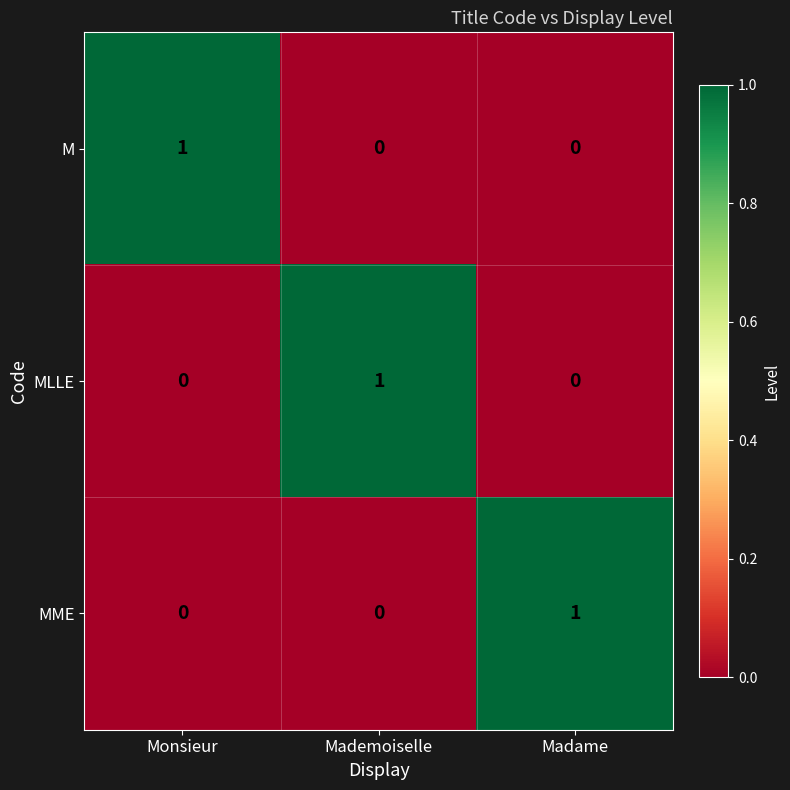

Is it true that MME equals 0 at Monsieur?

True